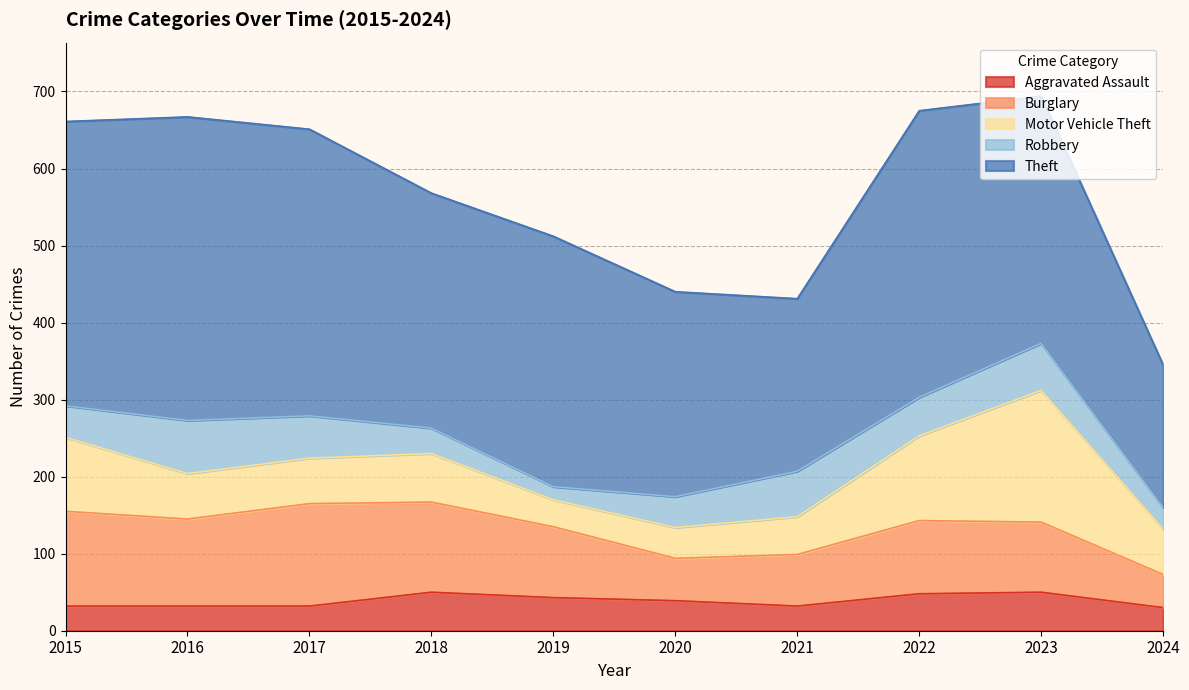

Rank the series by their maximum value, from lowest to highest.

Aggravated Assault, Robbery, Burglary, Motor Vehicle Theft, Theft